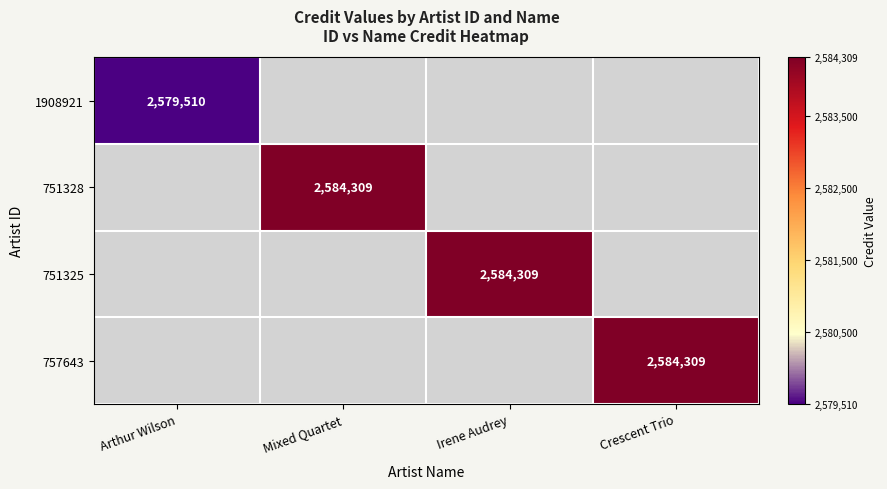

The value of 1908921 at Arthur Wilson is 3962661. True or false?

False